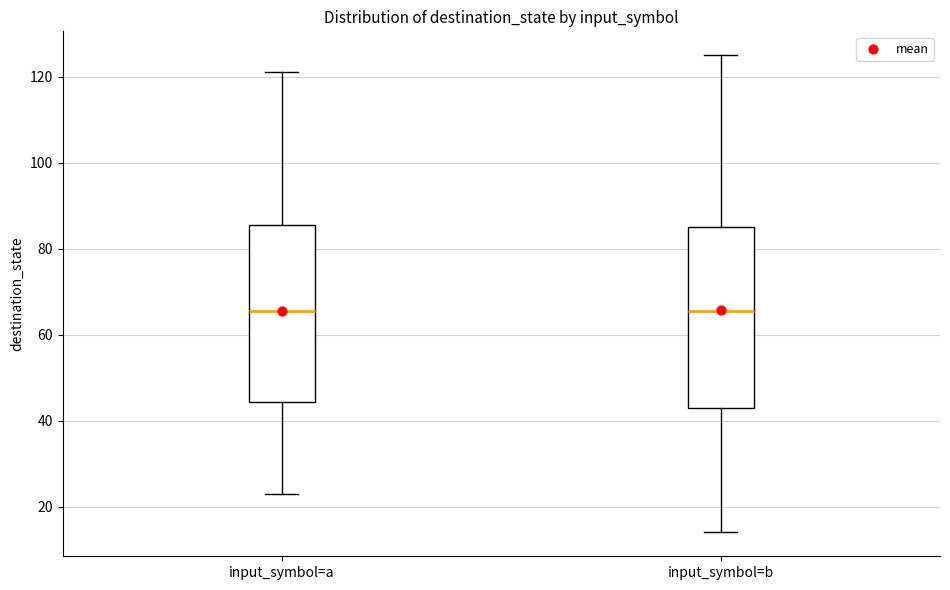

Where is the lower edge of the box for input_symbol=b on the y-axis? The values are not printed on the chart, so give them approximately, as read against the axis.

44